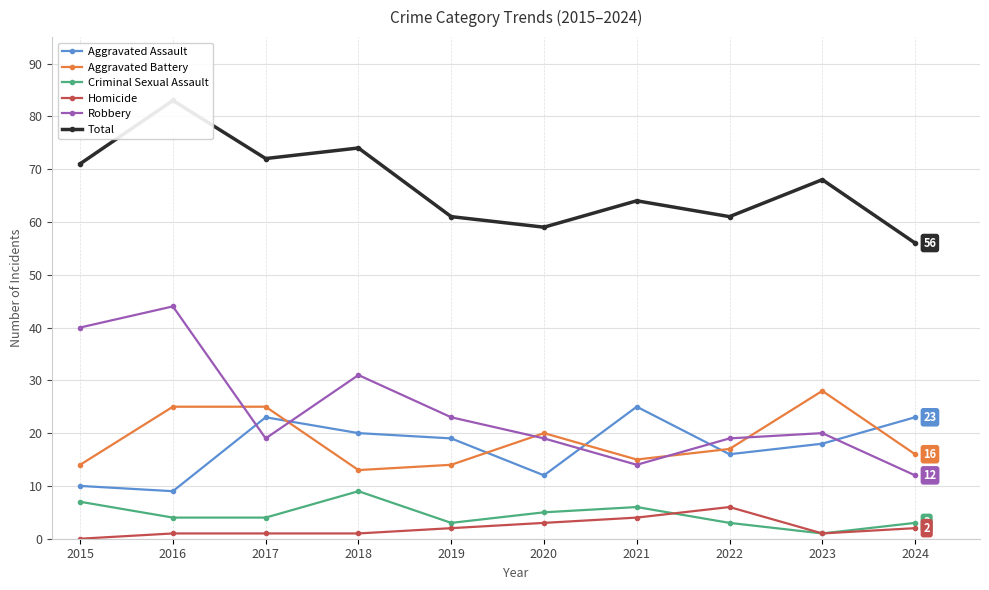

What is the difference between the maximum and minimum values in the Homicide series?

6